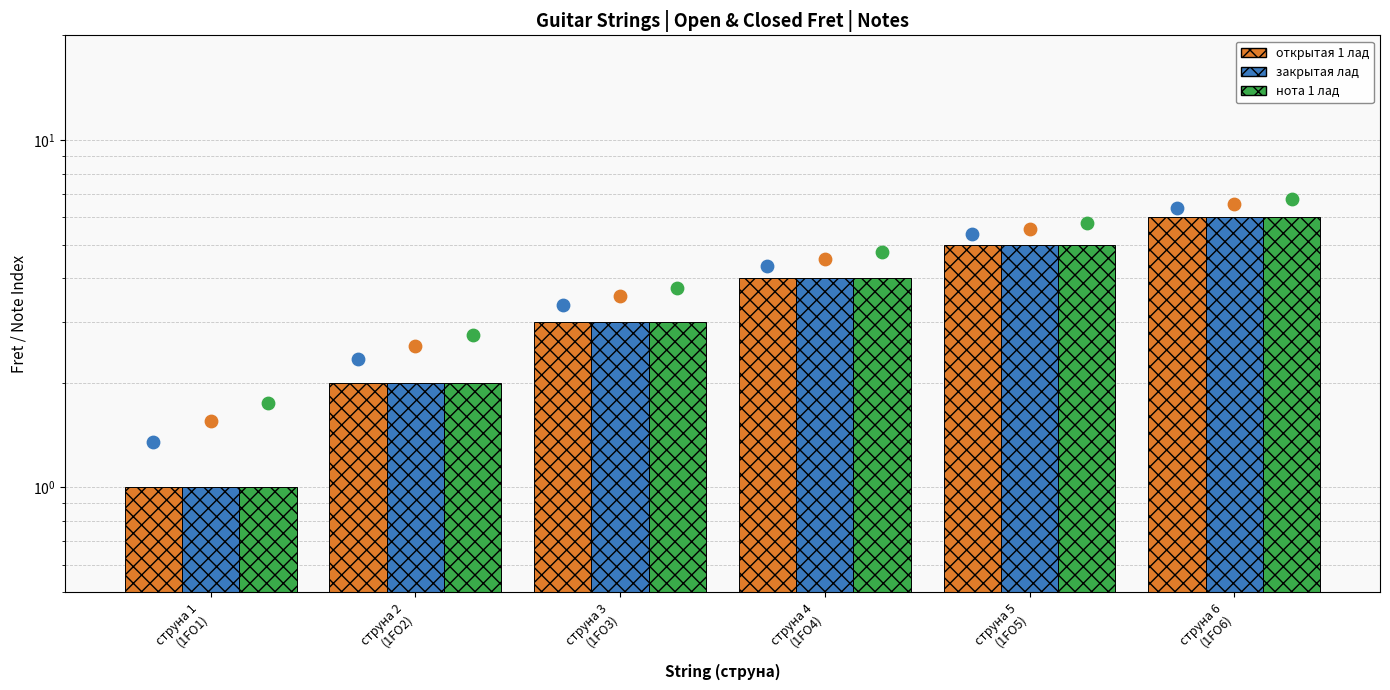

What are all the series names shown in the legend?

открытая 1 лад, закрытая лад, нота 1 лад